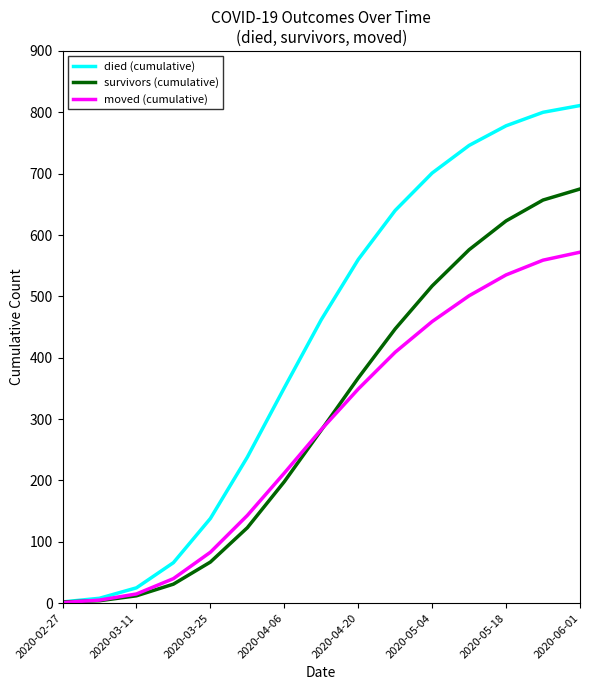

What are all the series names shown in the legend?

died (cumulative), survivors (cumulative), moved (cumulative)